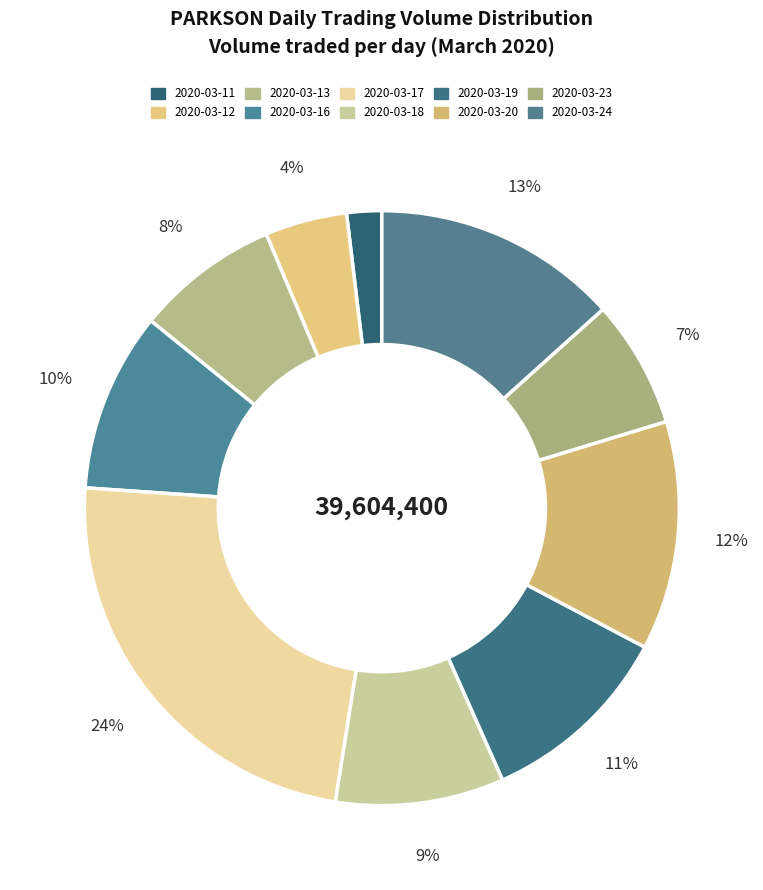

Count the number of slices in the pie.

10